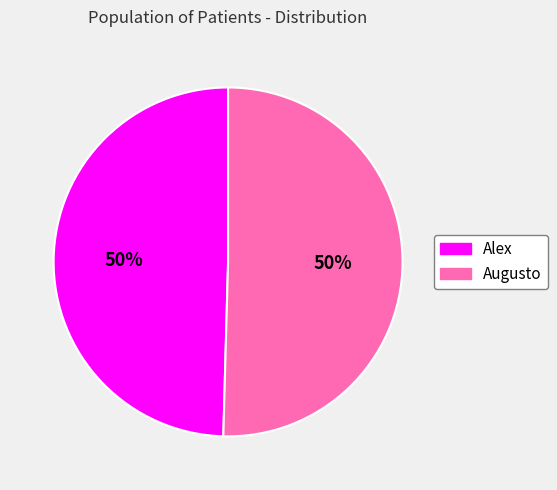

To the nearest percent, what is the combined percentage of Augusto and Alex?

100%